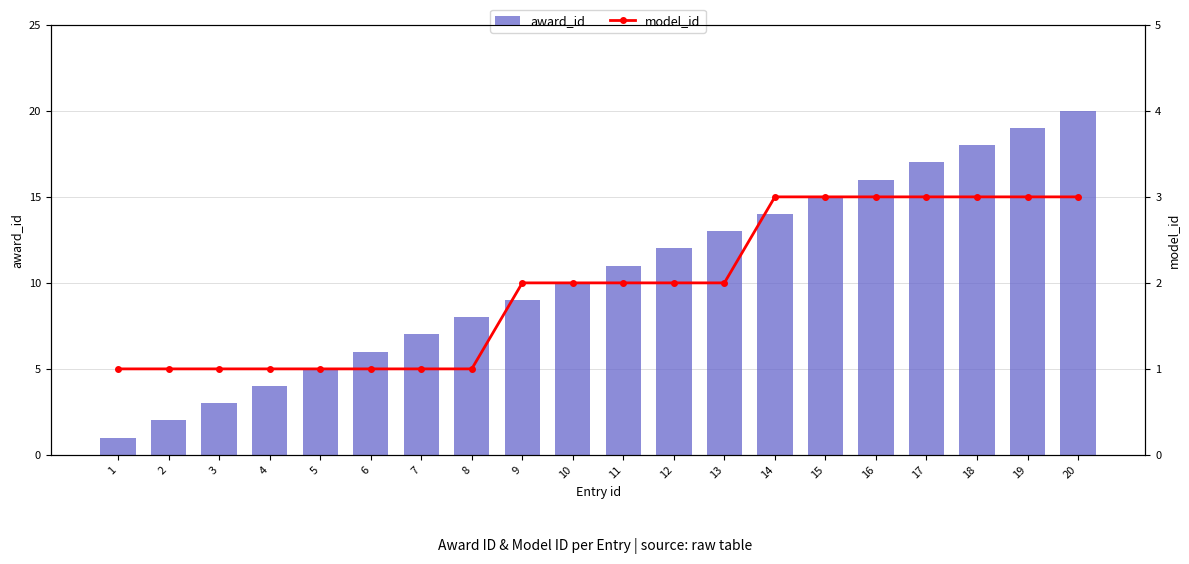

Rank the series at 15 from highest to lowest value.

award_id, model_id